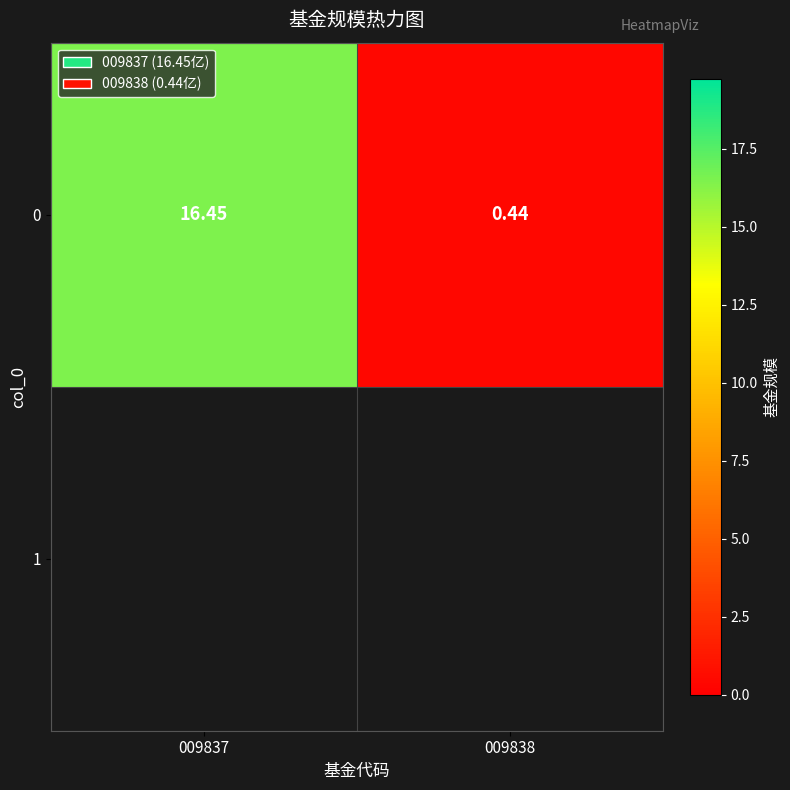

Which category has the highest value across all series?

009837